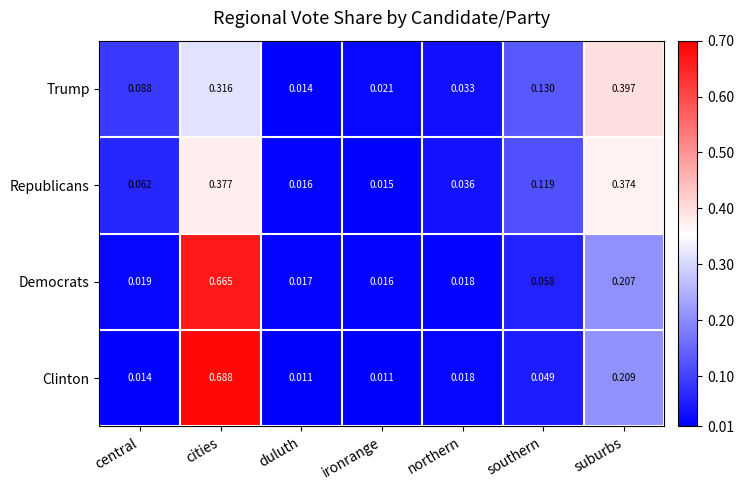

At which category is the sum across all series the highest?

cities